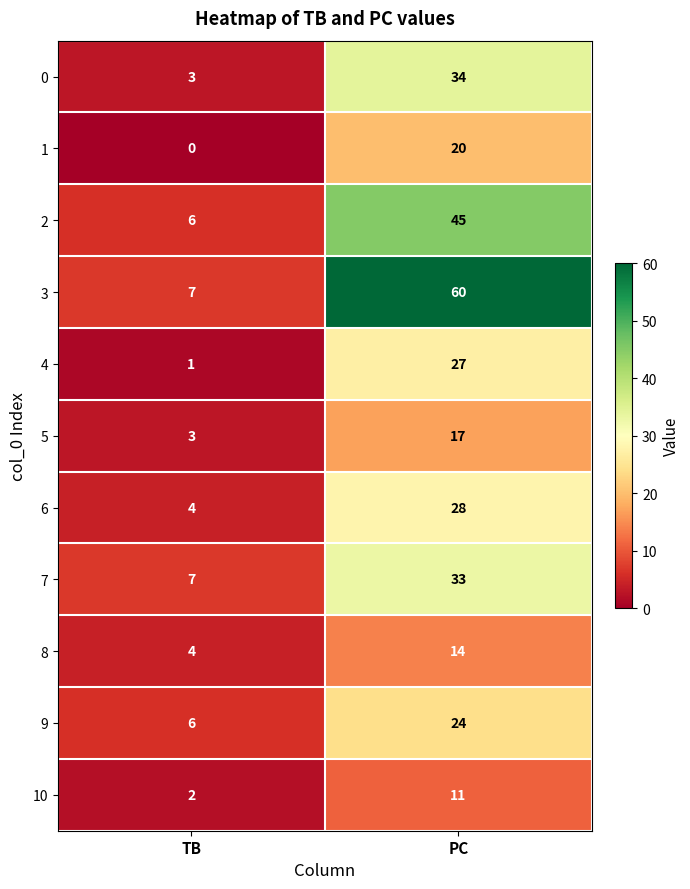

Is it true that 5 equals 2 at TB?

False